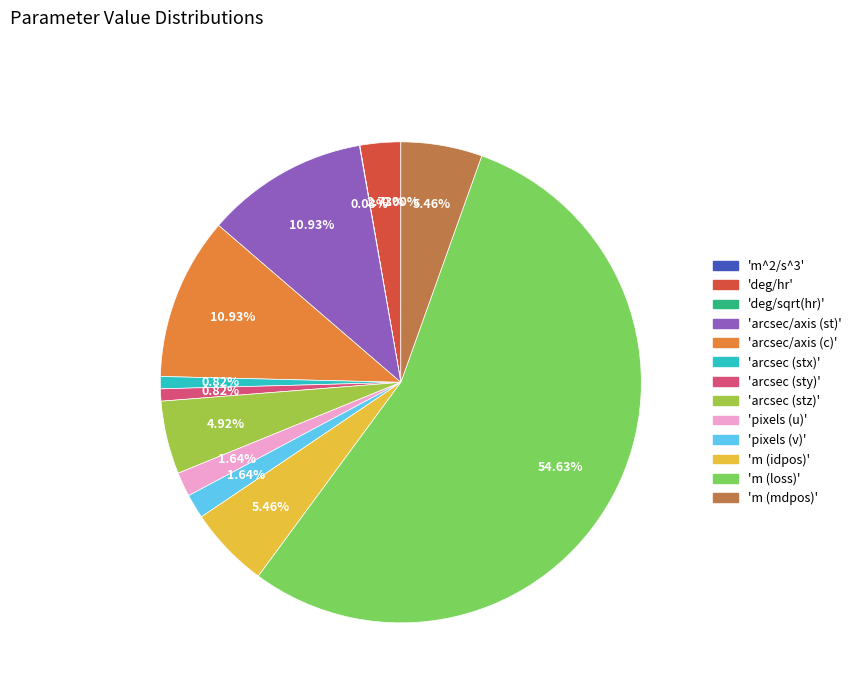

True or false: pixels (u) accounts for 8% of the total.

False